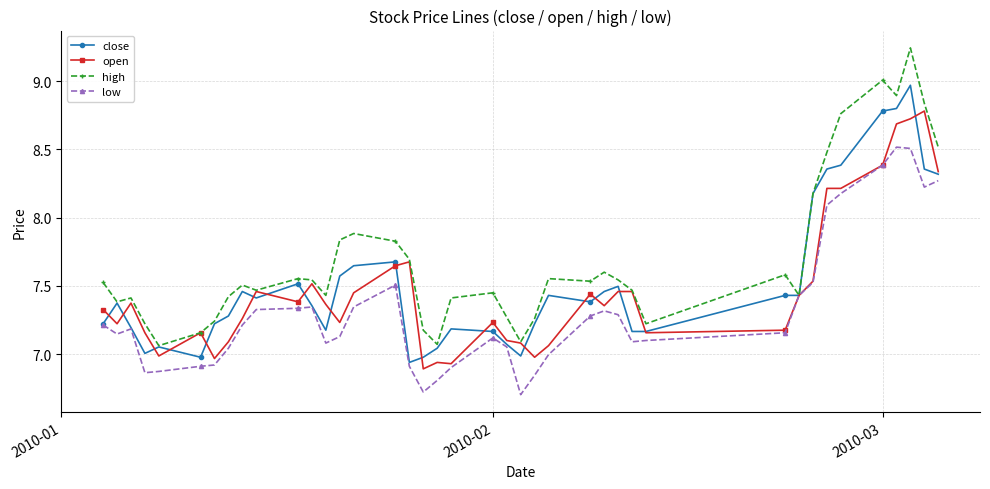

Does the chart display data point markers on the line(s)?

Yes